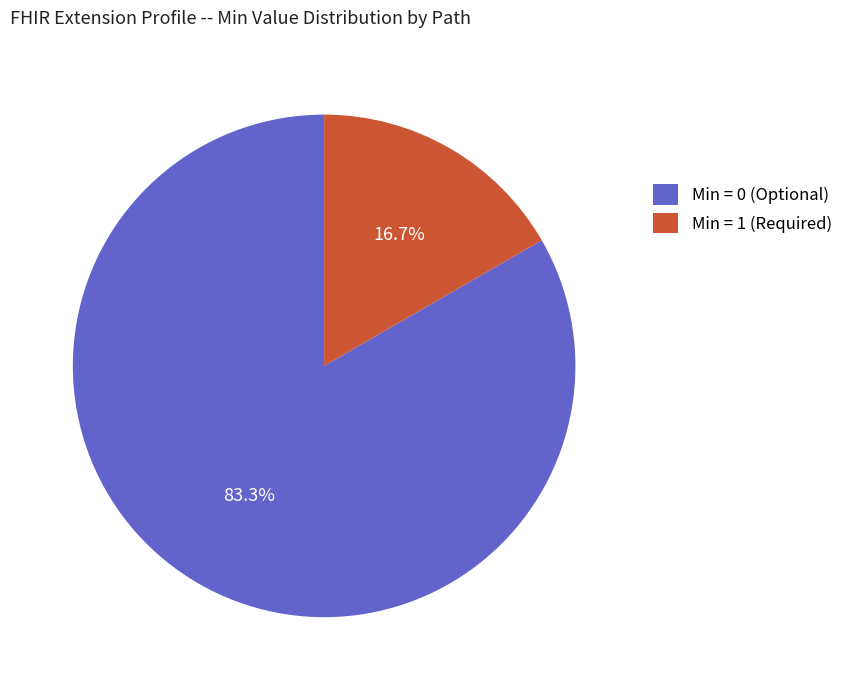

Do Min = 1 (Required) and Min = 0 (Optional) together represent more than half of the pie?

Yes